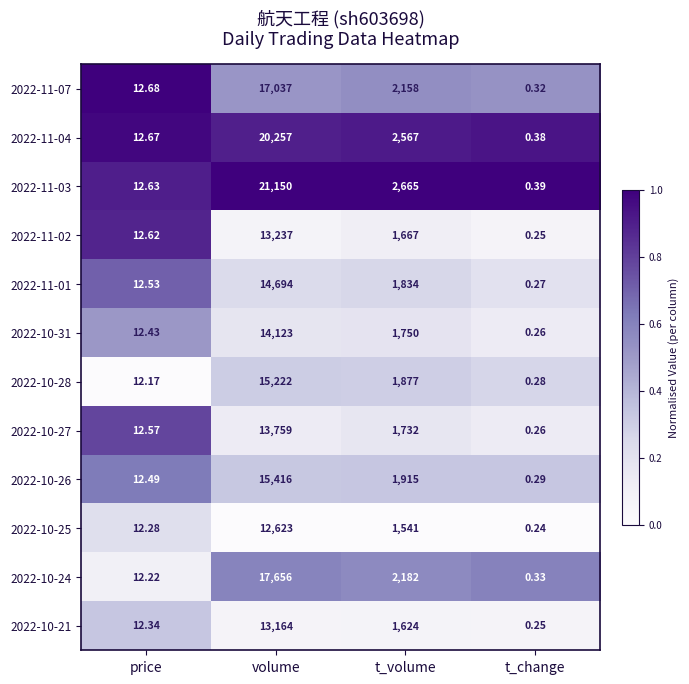

Where is 2022-11-04 nearest to the value 10128?

t_volume